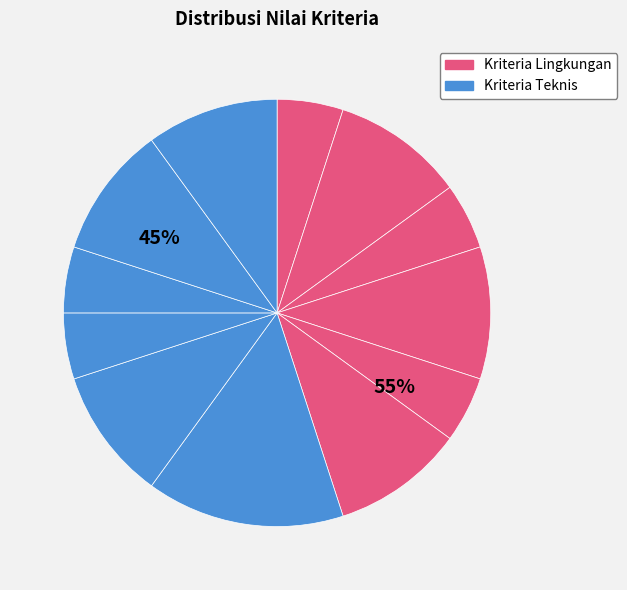

How many segments does this pie chart have?

12